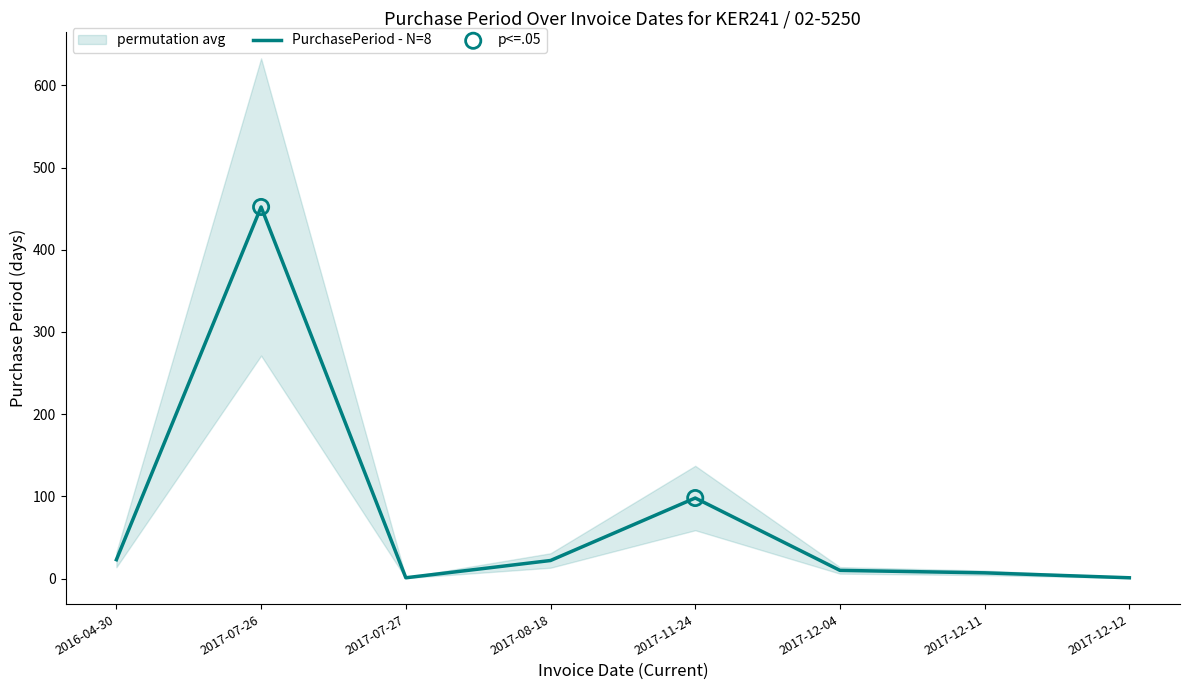

What is the ratio of the value at 2017-07-26 to the value at 2016-04-30?

19.7